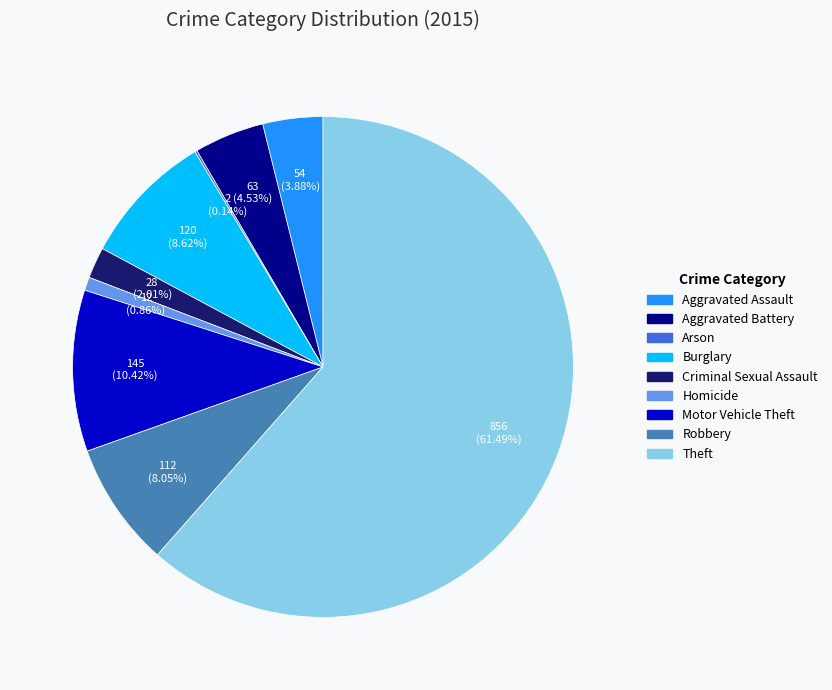

What is the majority slice?

Theft